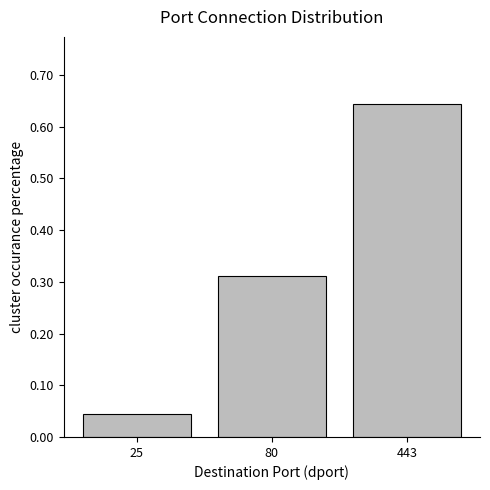

What is the change in value from 25 to 80?

+0.3